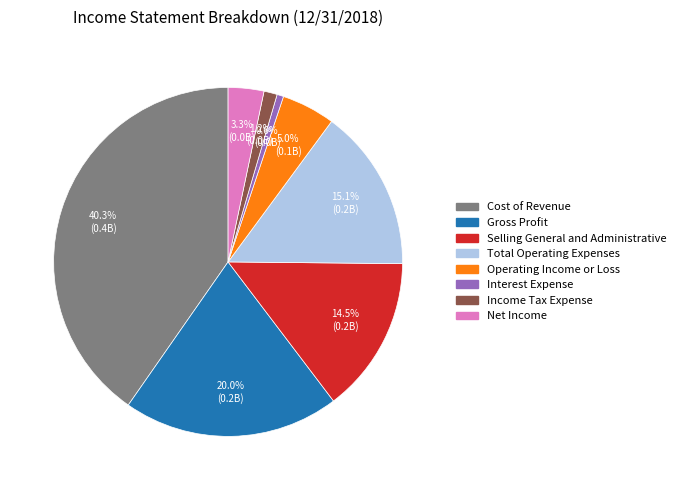

How much of the chart is everything except Total Operating Expenses?

84.9%